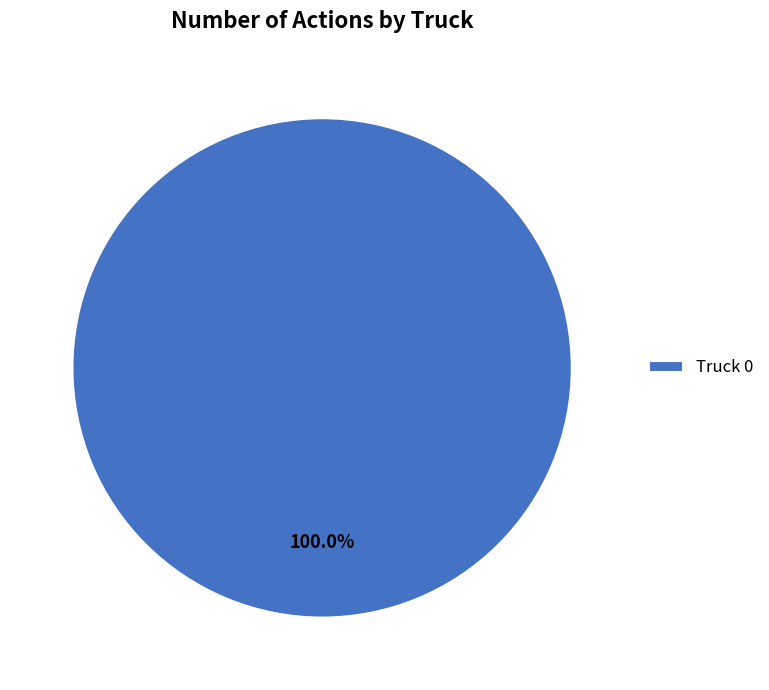

Rank the categories by value from highest to lowest.

Truck 0